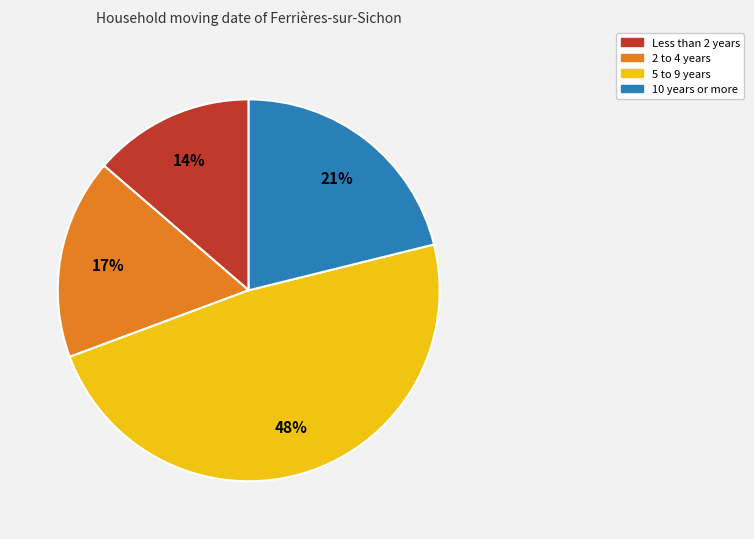

Is there any slice that represents more than half of the pie?

No